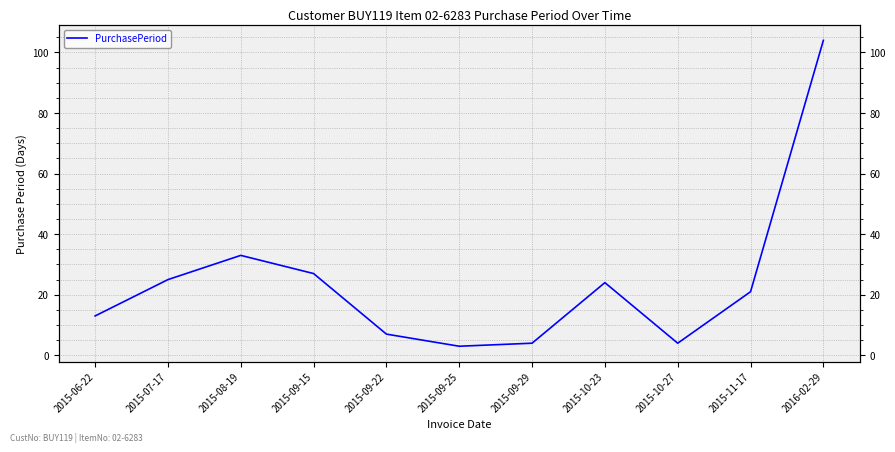

Approximately how many times larger is the value at 2015-08-19 compared to 2015-06-22?

2.5